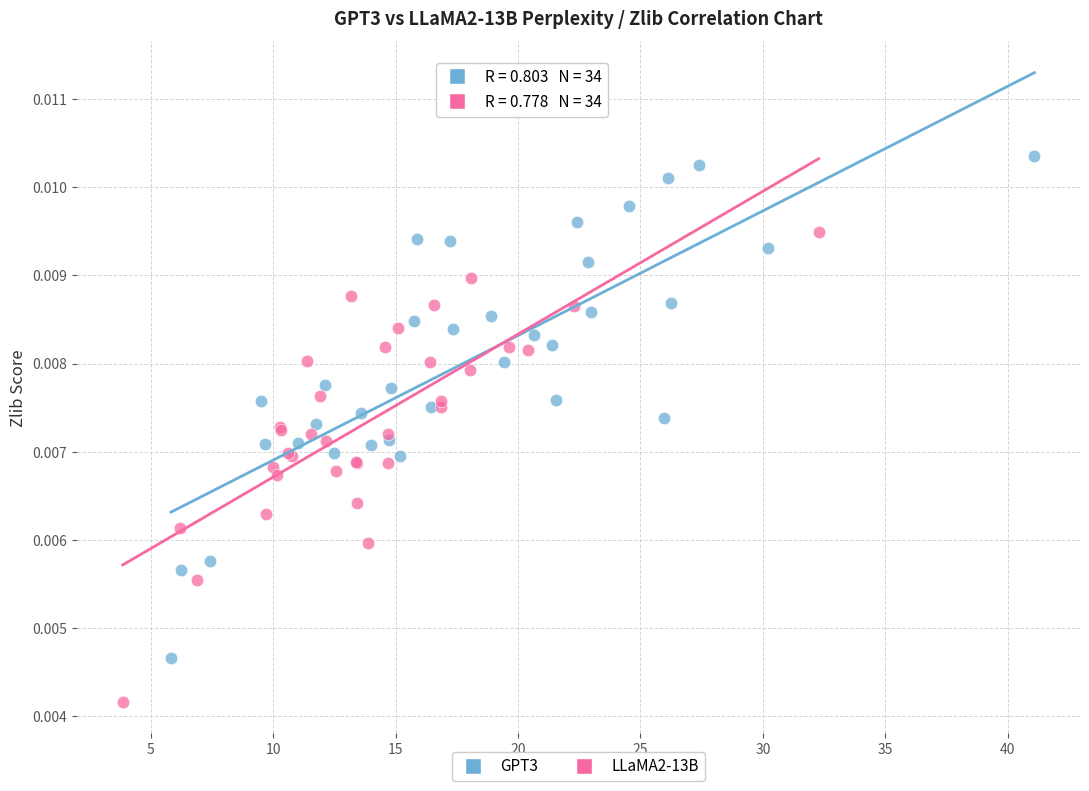

Which series has the largest Y range (max minus min)?

GPT3